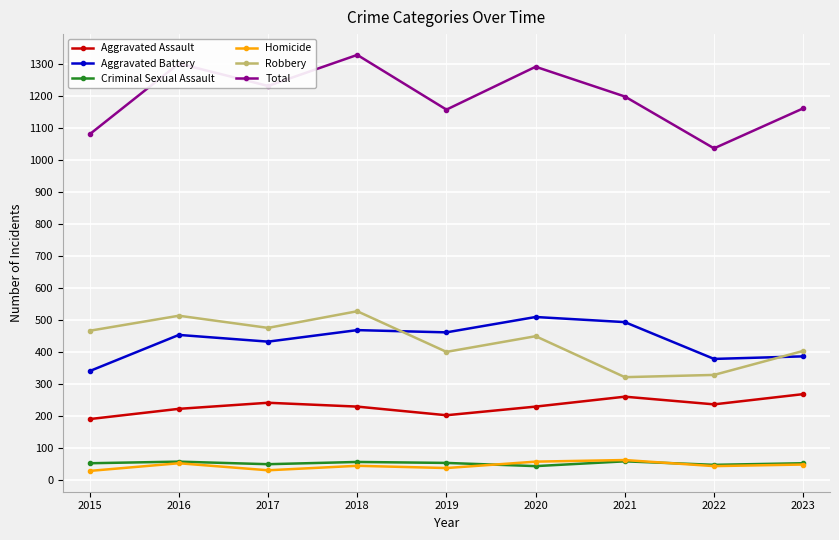

Which series changed the most between 2016 and 2019?

Total